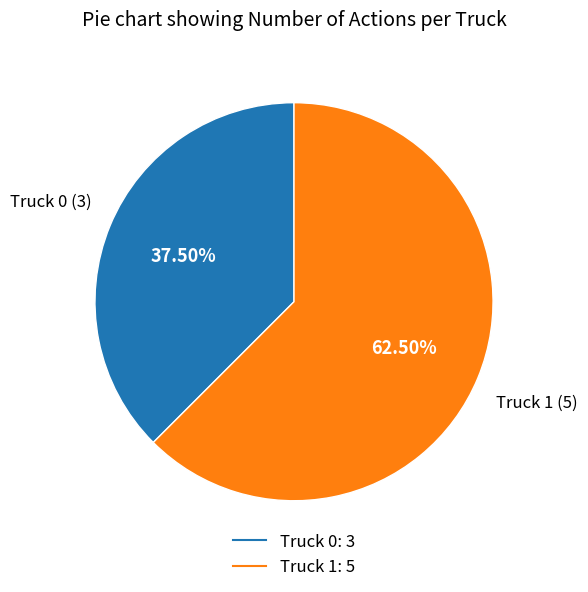

Rank the categories by value from highest to lowest.

Truck 1, Truck 0